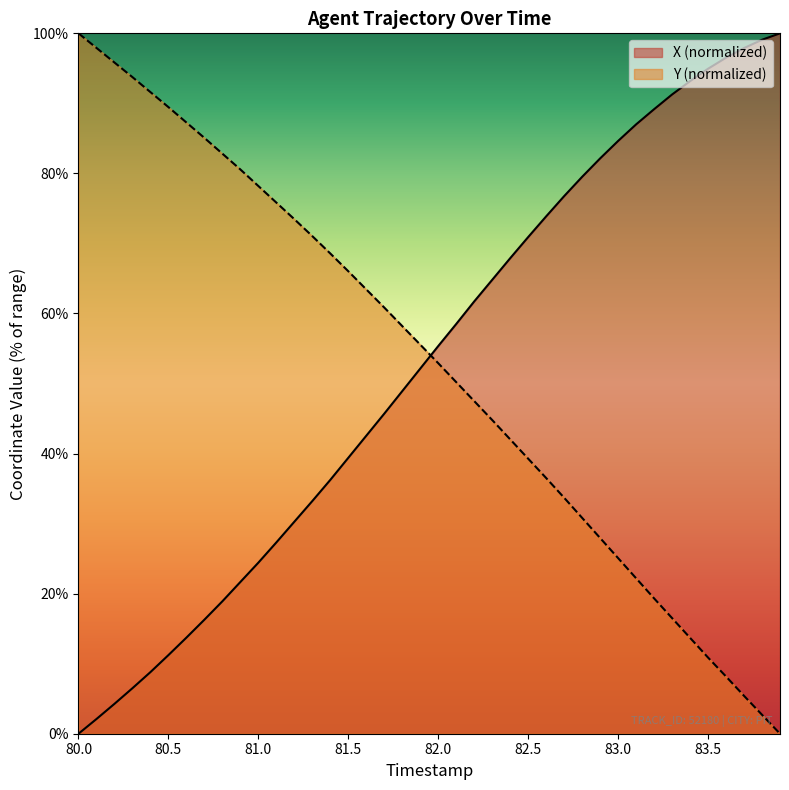

Reading right to left, what are all the values shown in this chart?

X: 100.0	99.1	97.9	96.5	94.9	93.2	91.3	89.2	87.0	84.6	82.1	79.5	76.8	73.9	70.9	67.9	64.8	61.7	58.5	55.4	52.1	48.9	45.7	42.5	39.4	36.2	33.2	30.3	27.3	24.4	21.7	18.9	16.3	13.7	11.2	8.8	6.5	4.3	2.1	0.0
Y: 0.0	2.7	5.4	8.2	10.9	13.7	16.5	19.3	22.2	25.1	27.9	30.8	33.7	36.5	39.3	42.0	44.8	47.5	50.2	52.9	55.5	58.2	60.8	63.4	66.0	68.6	71.0	73.5	75.8	78.2	80.6	82.8	85.1	87.3	89.5	91.6	93.7	95.8	97.9	100.0